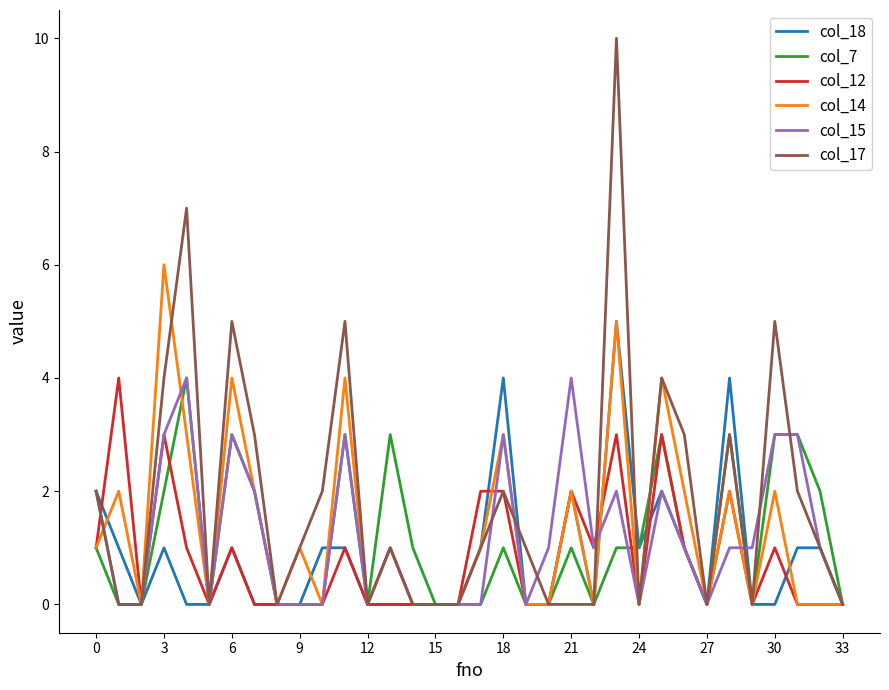

Which series has the largest range (max minus min)?

col_17